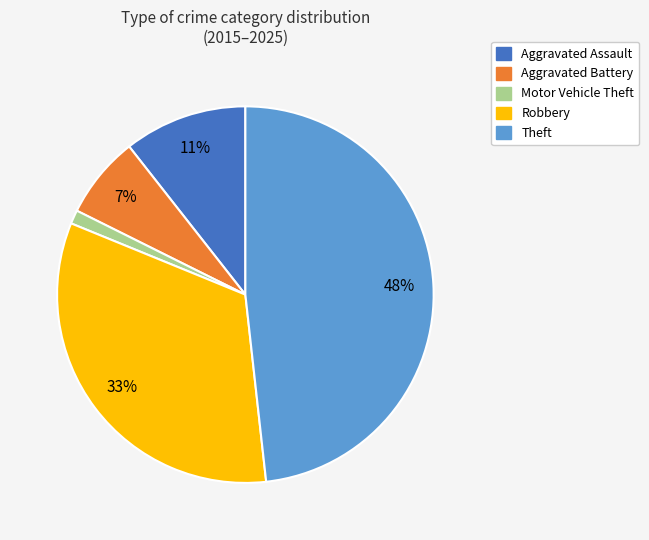

Approximately how many times larger is the value at Robbery compared to Theft?

0.7